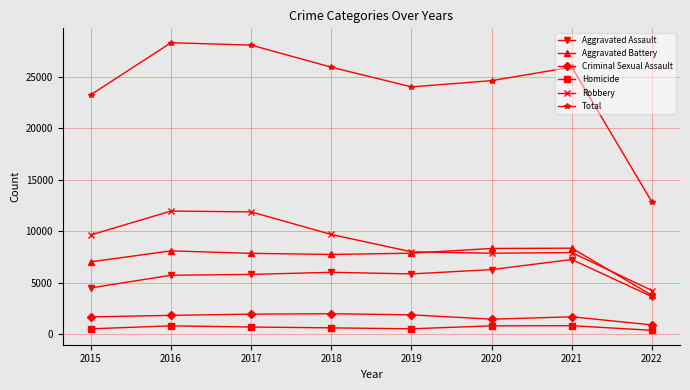

What is the highest value of the Aggravated Battery series?

8347